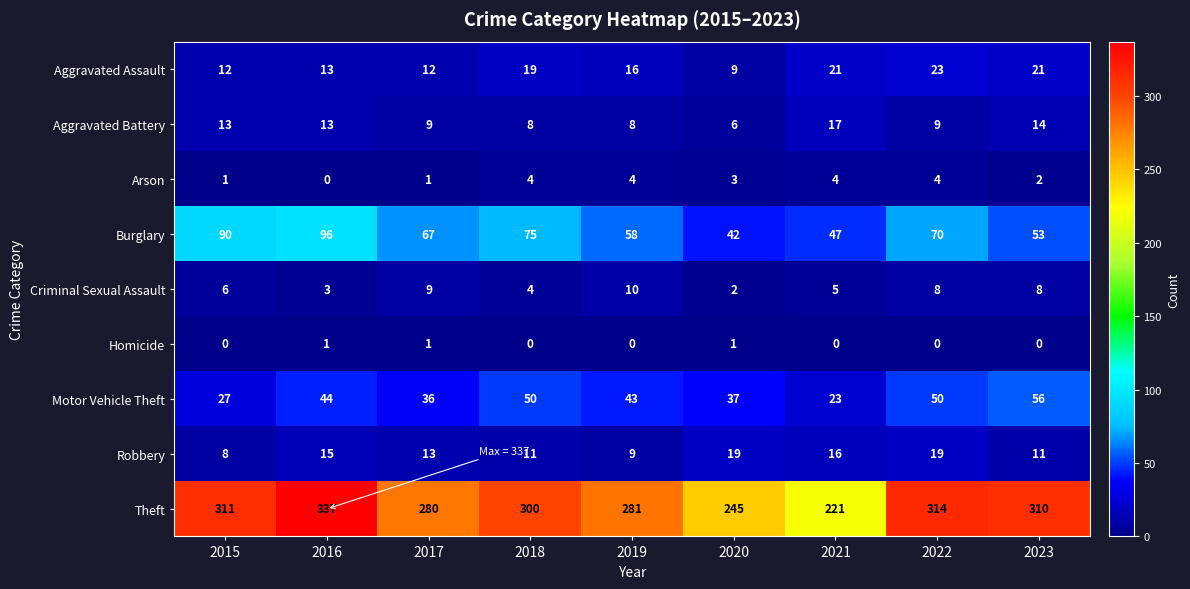

What is the difference between the highest and lowest values at 2021?

221